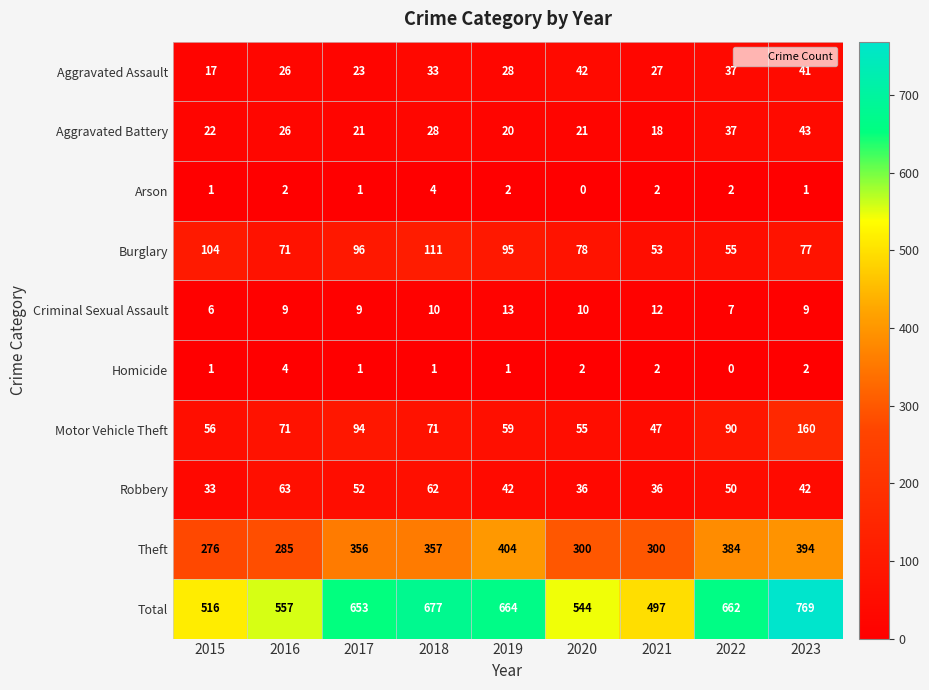

Which series has the largest total across all categories?

Total